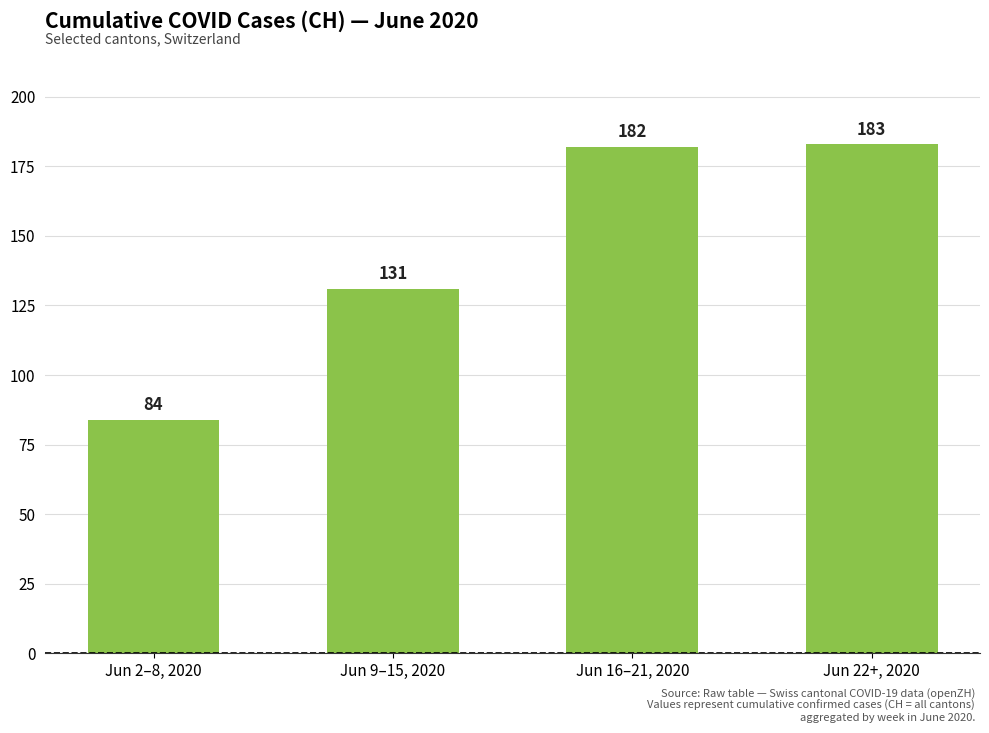

What is the minimum value shown in the chart?

84